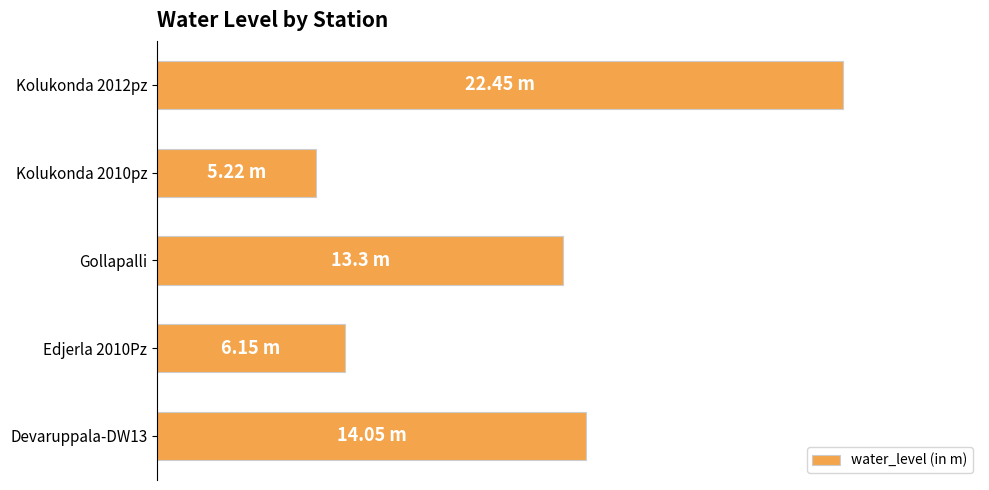

Does the chart contain any negative values?

No